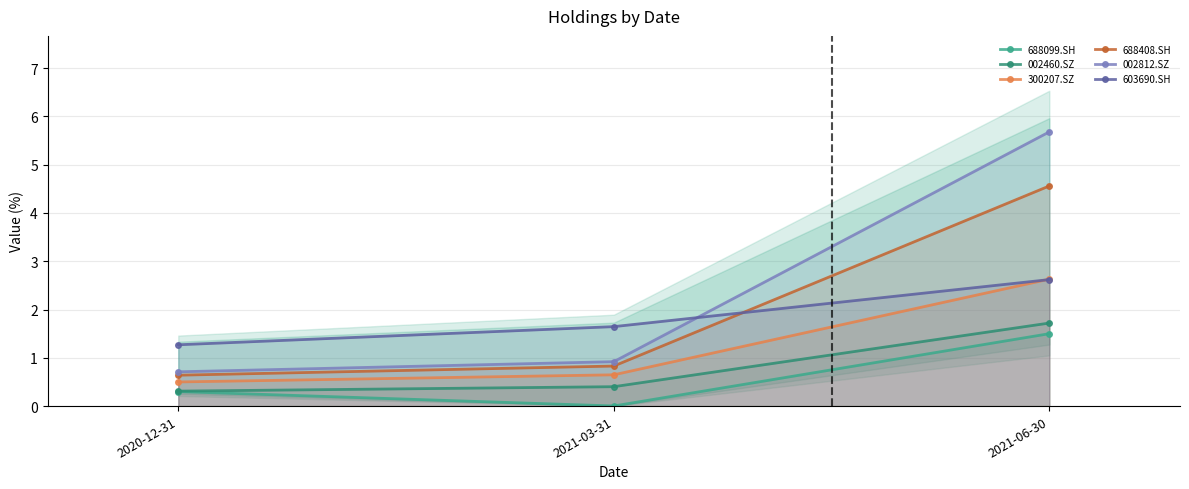

Reading right to left, extract all data points from this chart.

688099.SH: 2021-06-30=1.5	2021-03-31=0.0	2020-12-31=0.3
002460.SZ: 2021-06-30=1.7	2021-03-31=0.4	2020-12-31=0.3
300207.SZ: 2021-06-30=2.6	2021-03-31=0.6	2020-12-31=0.5
688408.SH: 2021-06-30=4.6	2021-03-31=0.8	2020-12-31=0.6
002812.SZ: 2021-06-30=5.7	2021-03-31=0.9	2020-12-31=0.7
603690.SH: 2021-06-30=2.6	2021-03-31=1.6	2020-12-31=1.3